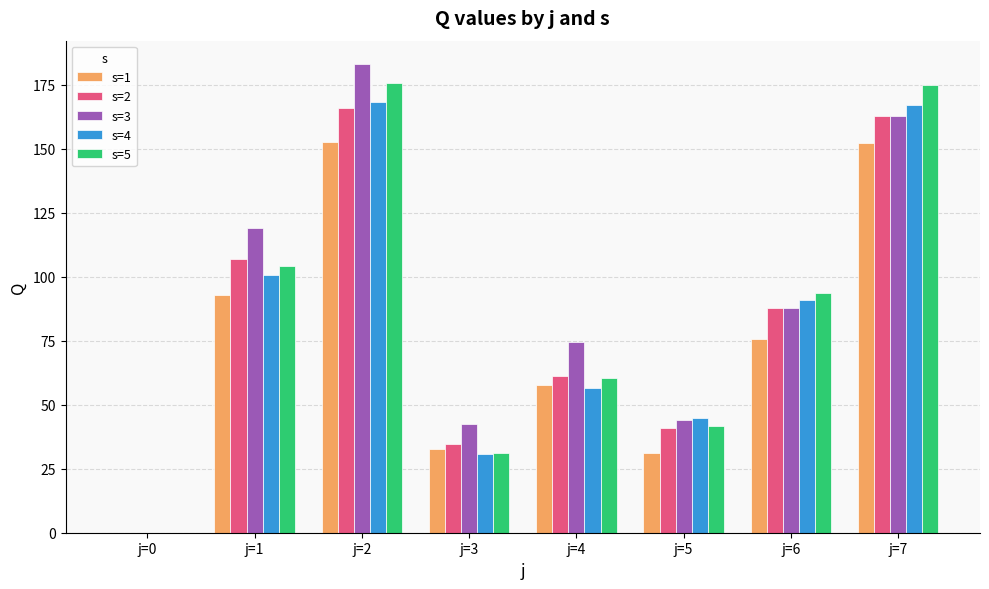

Between j=0 and j=1, which series saw the biggest shift?

s=3